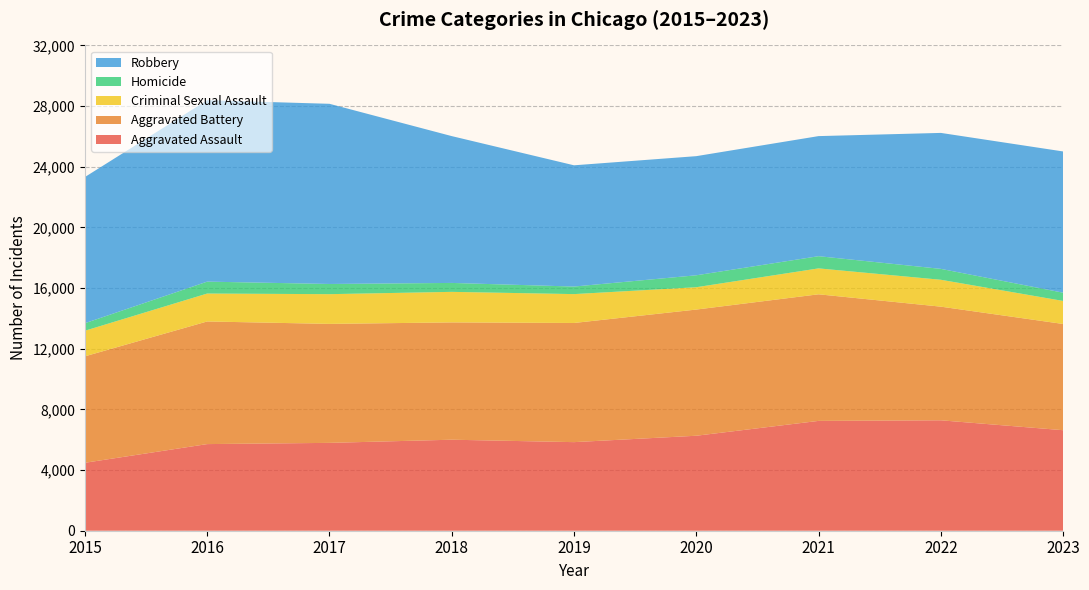

Reading right to left, extract all data points from this chart.

Aggravated Assault: 6628	7281	7242	6263	5841	6001	5793	5712	4480
Aggravated Battery: 7004	7493	8347	8320	7857	7735	7845	8086	7019
Criminal Sexual Assault: 1519	1773	1709	1473	1904	2014	1960	1841	1688
Homicide: 544	719	804	787	498	589	672	786	496
Robbery: 9313	8965	7918	7855	7995	9681	11880	11960	9638